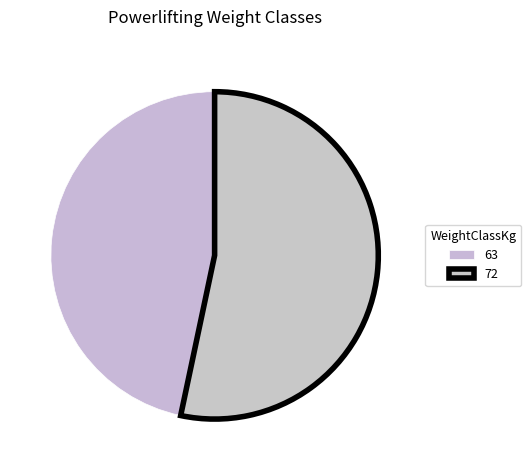

Count the number of slices in the pie.

2